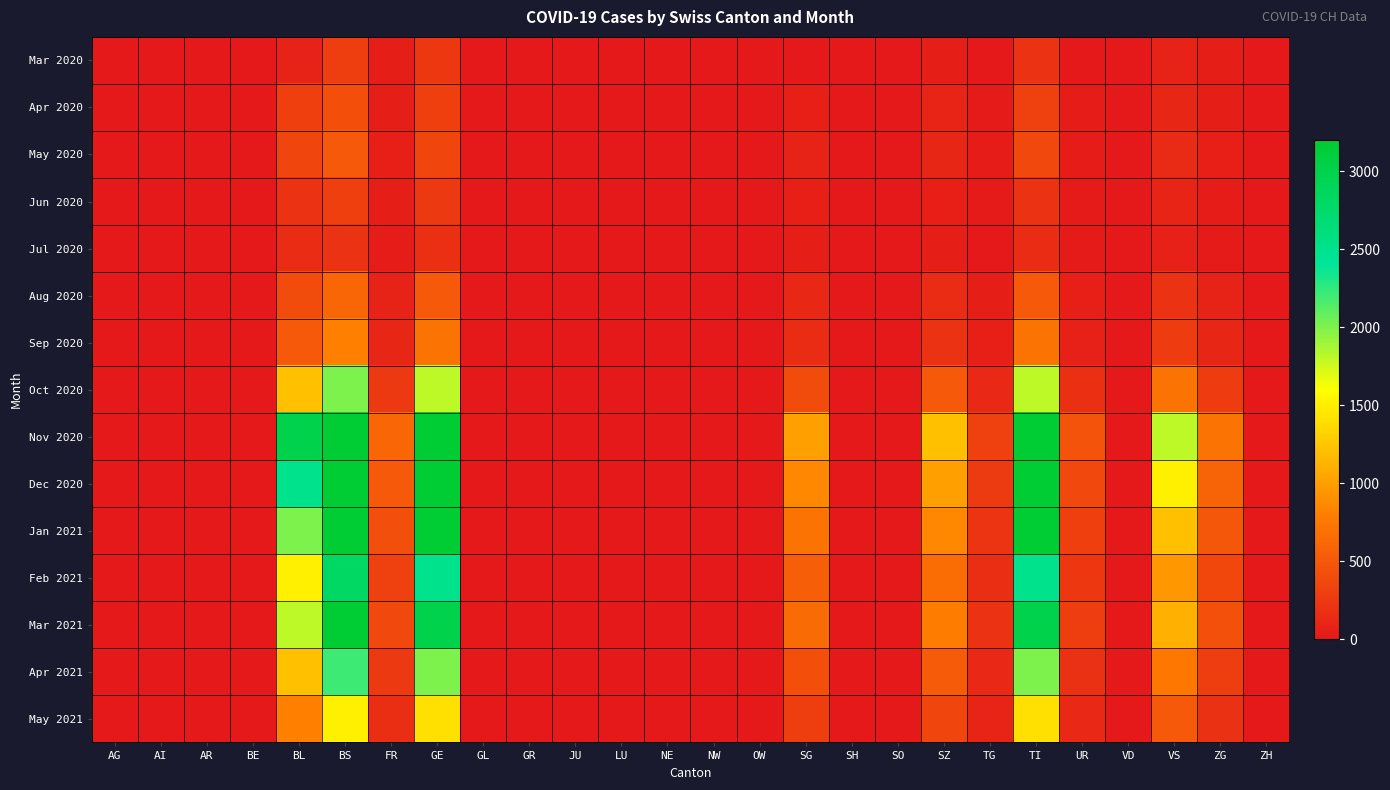

Count the number of categories in the chart.

26